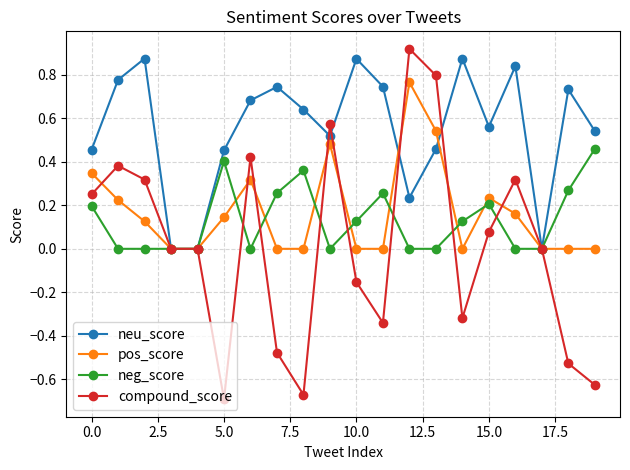

Which series has the widest spread of values?

compound_score